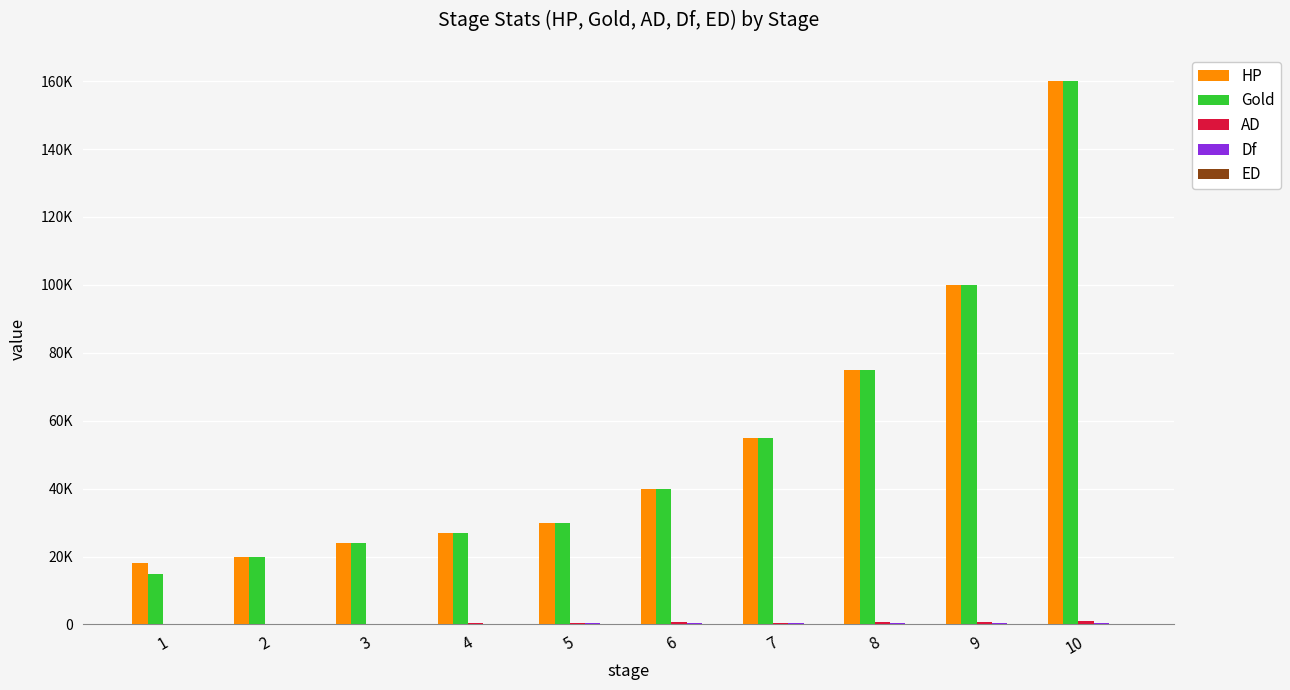

Are the bars grouped side by side (vs. stacked)?

Yes